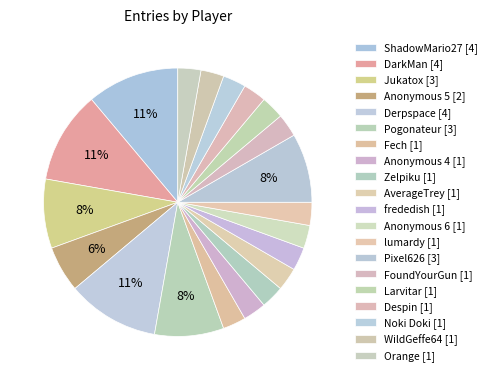

To the nearest percent, what percentage of the pie is Orange?

3%